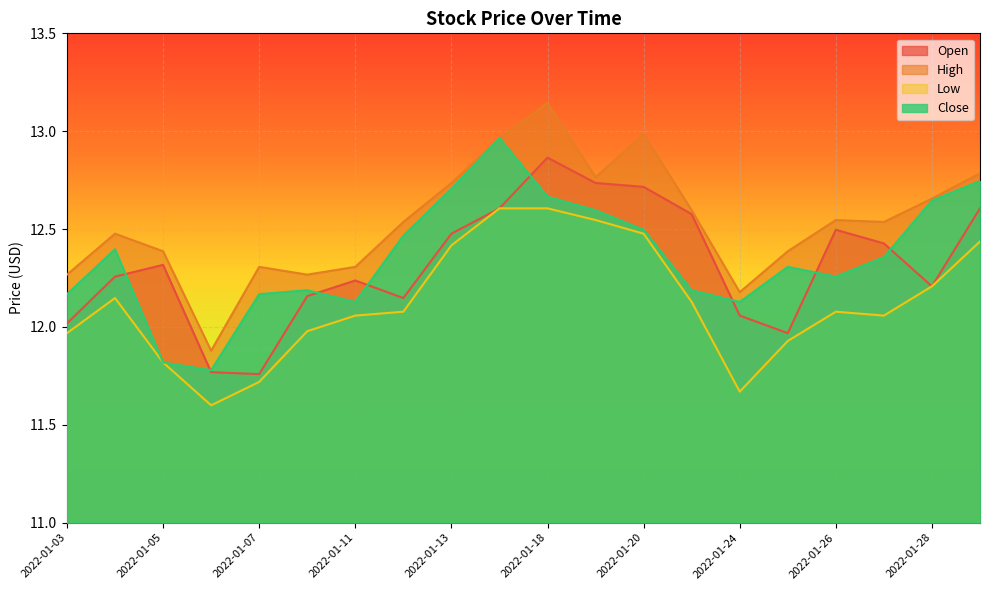

At which label is Low closest to 12?

2022-01-10